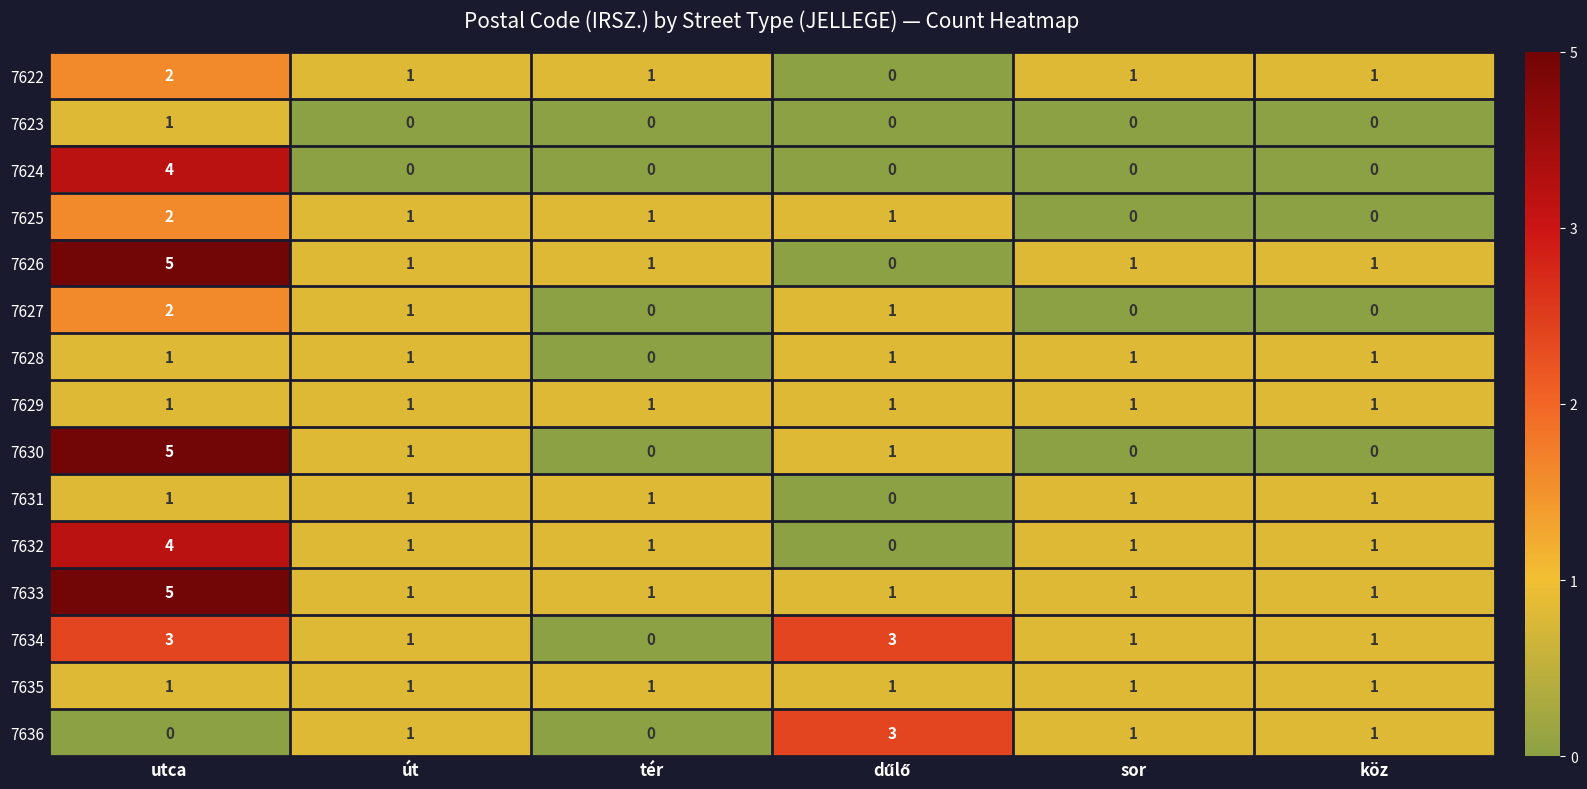

At which category does the chart reach its peak across all series?

utca